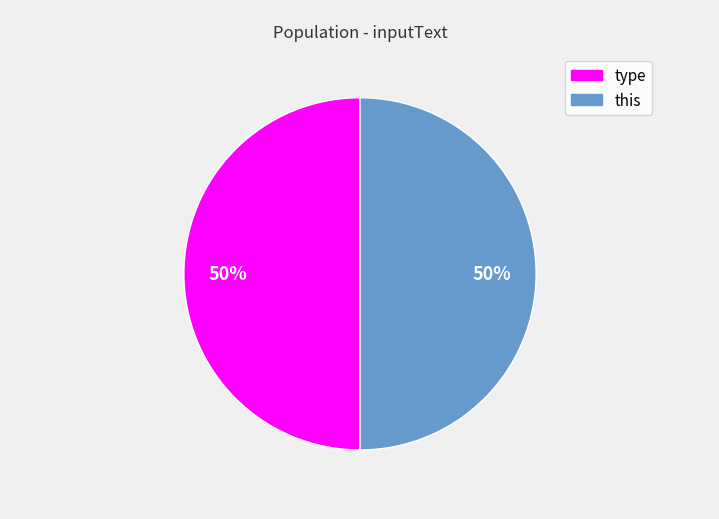

Combined, do this and type account for over 50%?

Yes